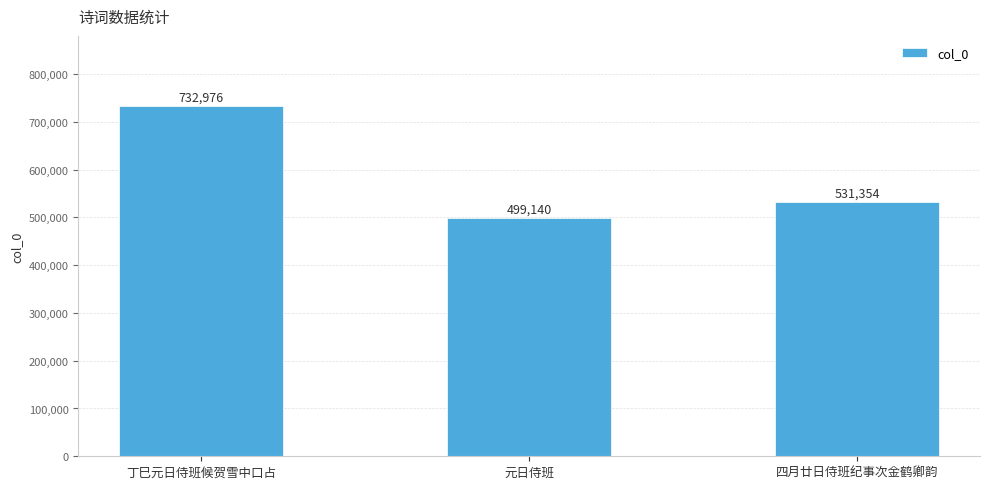

What is the sum of the values at 丁巳元日侍班候贺雪中口占 and 元日侍班?

1232116